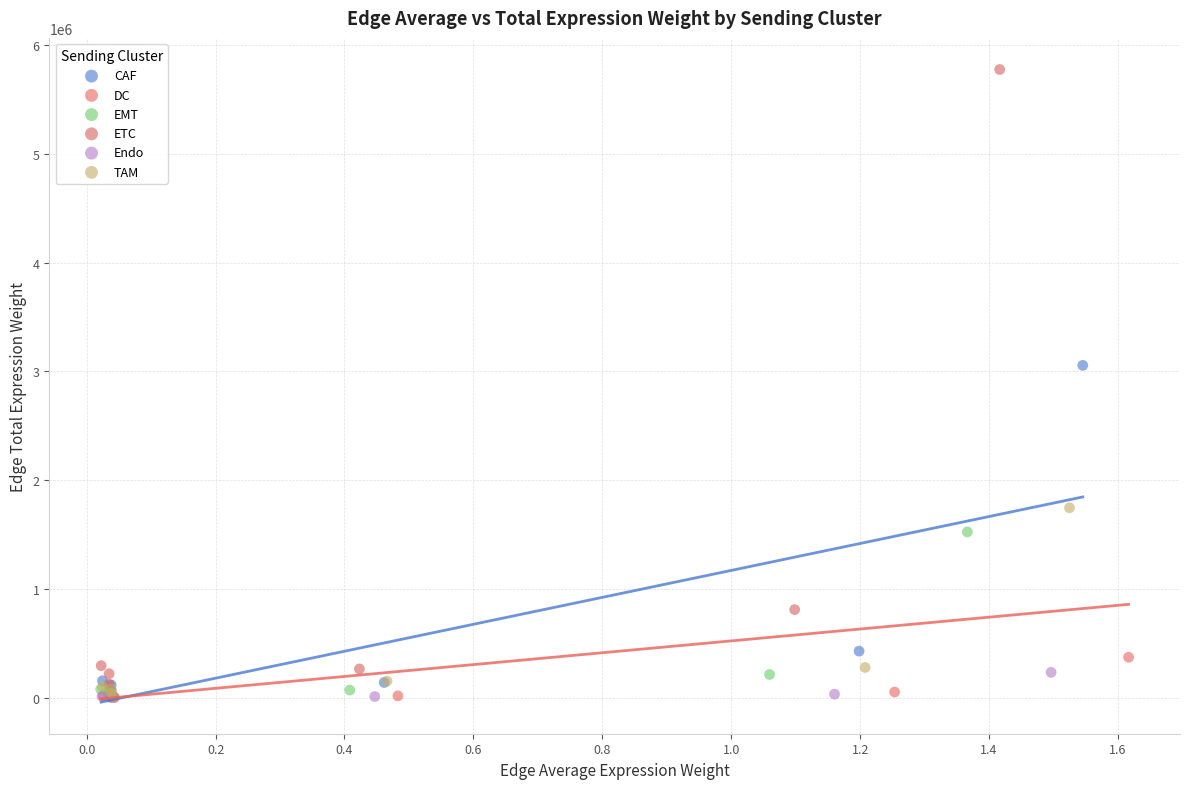

Which series has the widest spread of Y values?

ETC